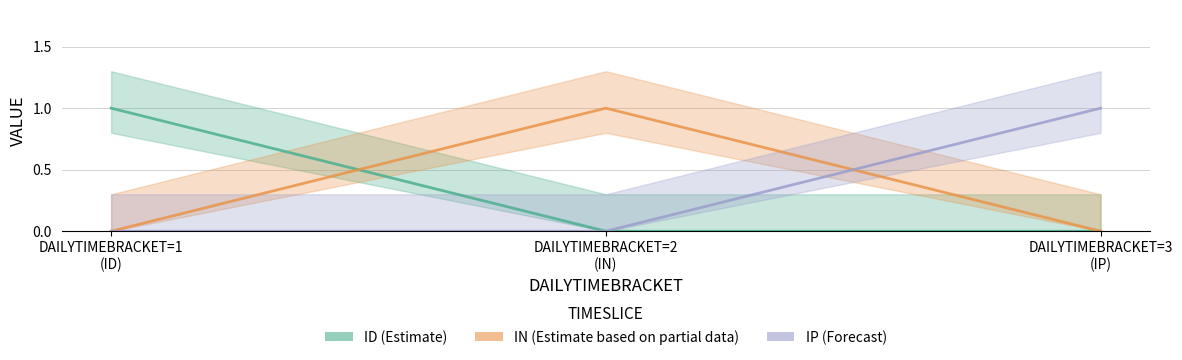

Which category has the lowest value in the ID series?

DAILYTIMEBRACKET=2
(IN)